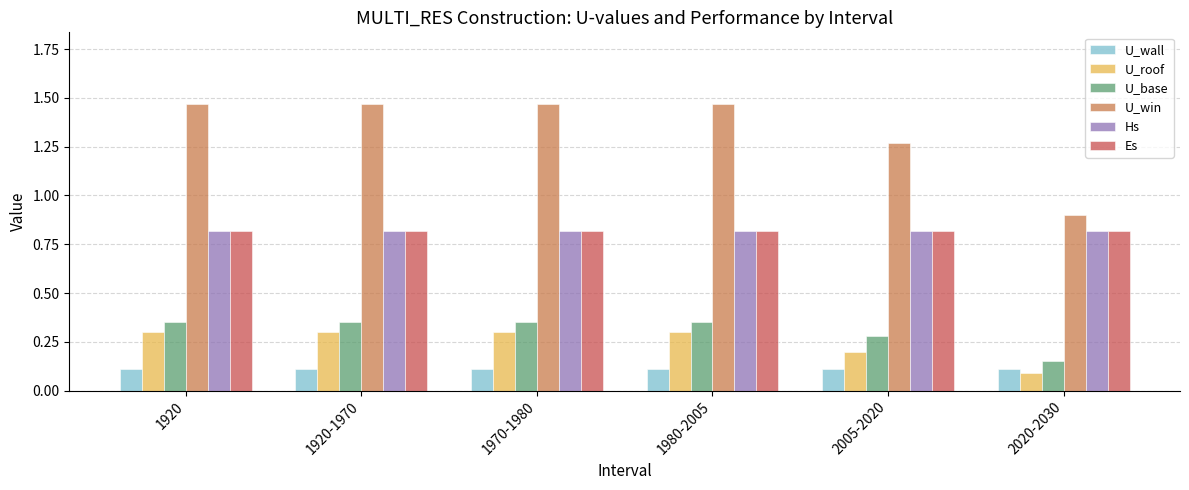

Is it true that U_win equals 0.8 at 1980-2005?

False